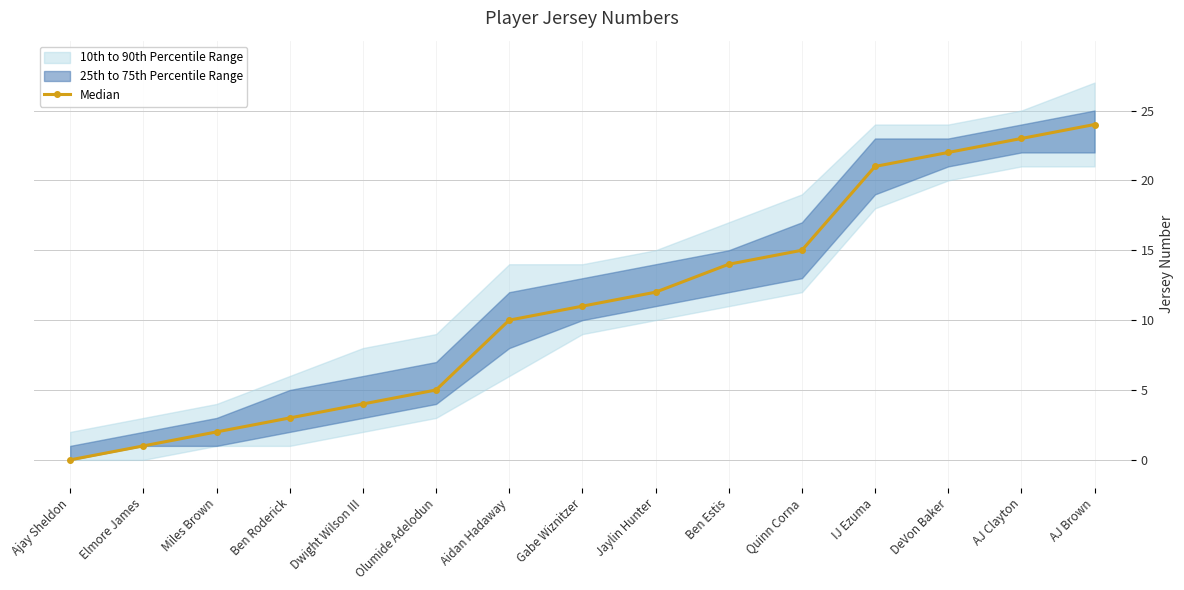

How many lines are shown in the chart?

1